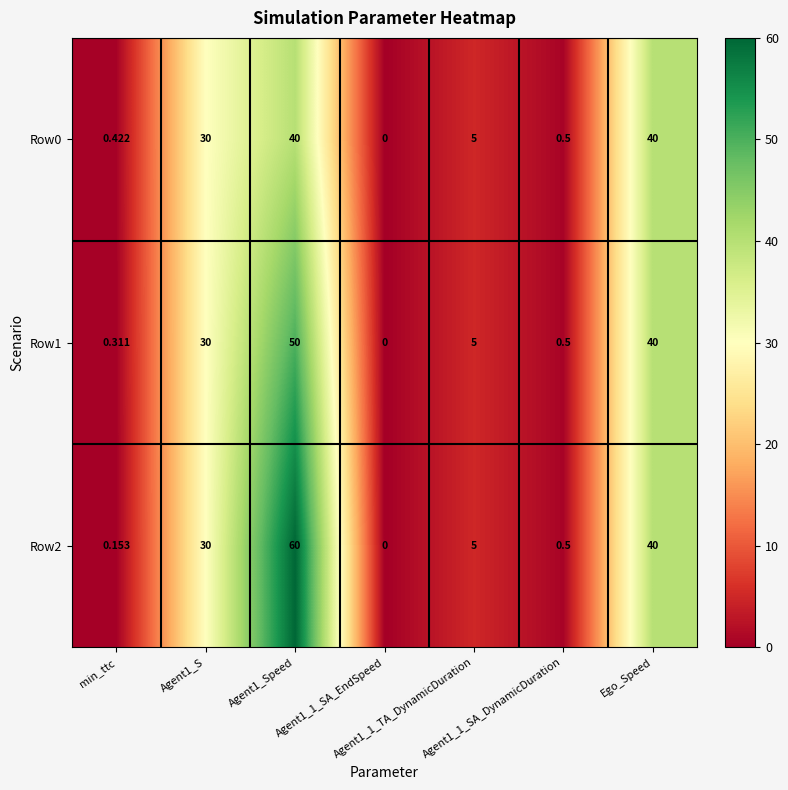

Reading left to right, extract all data points from this chart.

Row0: min_ttc=0.4	Agent1_S=30.0	Agent1_Speed=40.0	Agent1_1_SA_EndSpeed=0.0	Agent1_1_TA_DynamicDuration=5.0	Agent1_1_SA_DynamicDuration=0.5	Ego_Speed=40.0
Row1: min_ttc=0.3	Agent1_S=30.0	Agent1_Speed=50.0	Agent1_1_SA_EndSpeed=0.0	Agent1_1_TA_DynamicDuration=5.0	Agent1_1_SA_DynamicDuration=0.5	Ego_Speed=40.0
Row2: min_ttc=0.2	Agent1_S=30.0	Agent1_Speed=60.0	Agent1_1_SA_EndSpeed=0.0	Agent1_1_TA_DynamicDuration=5.0	Agent1_1_SA_DynamicDuration=0.5	Ego_Speed=40.0